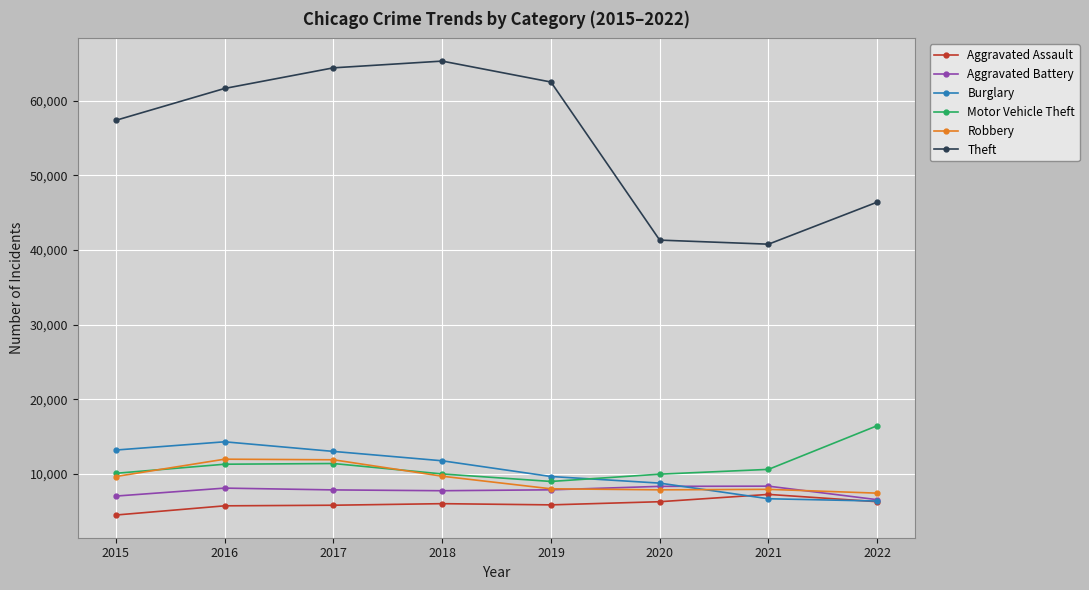

True or false: Theft and Aggravated Battery intersect in this chart.

False